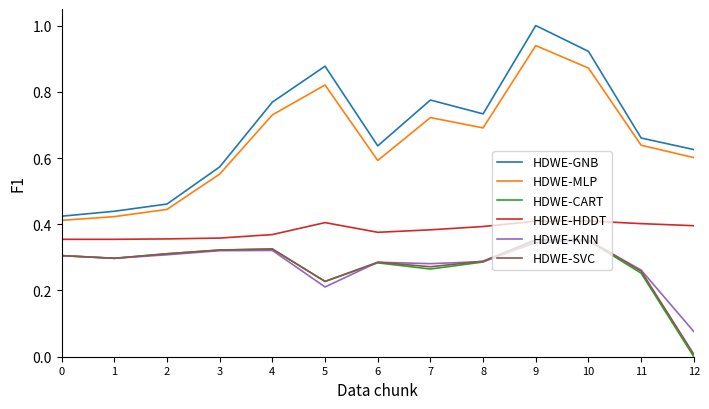

At which category is the sum across all series the highest?

9